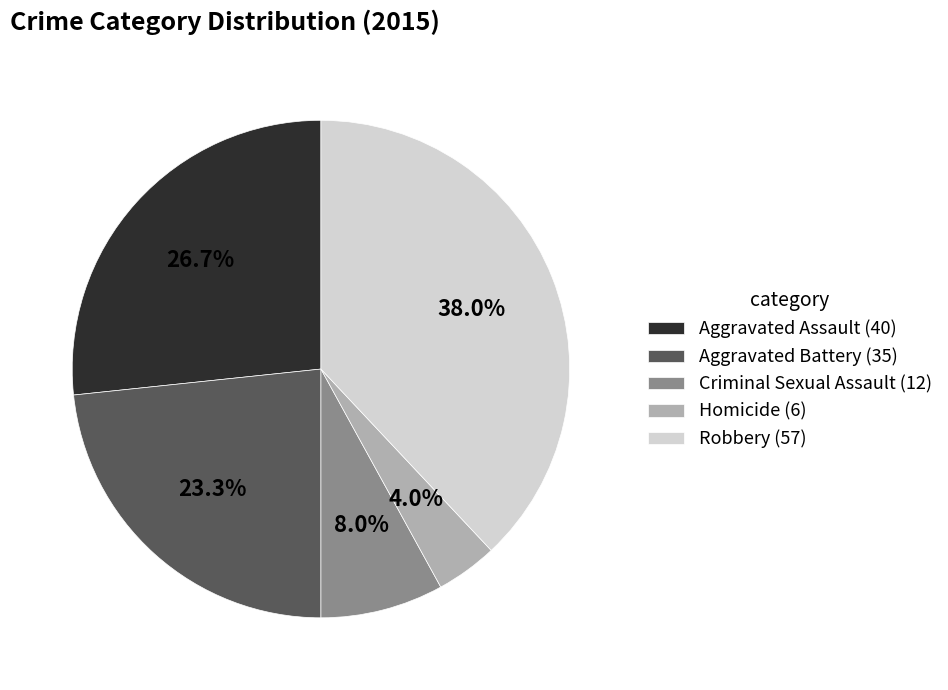

Combined, do Homicide and Aggravated Battery account for over 50%?

No